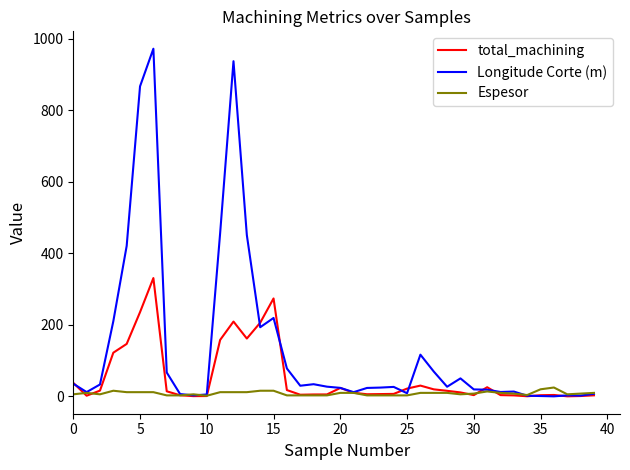

What is the sum of all Espesor values?

349.0